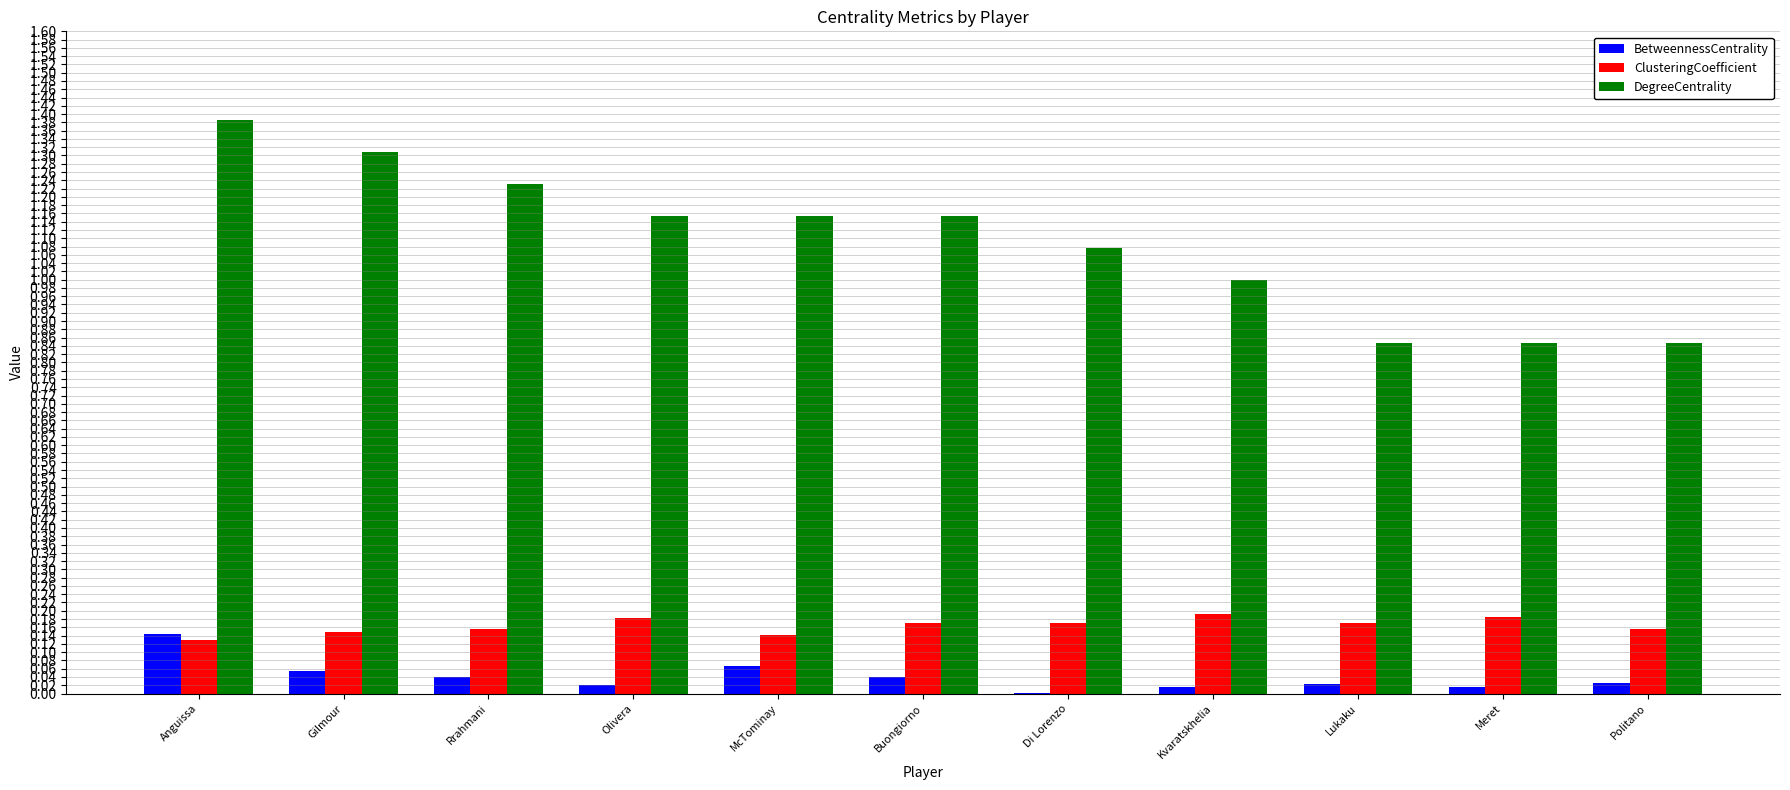

The BetweennessCentrality series shows 0.1 at Rrahmani. True or false?

False